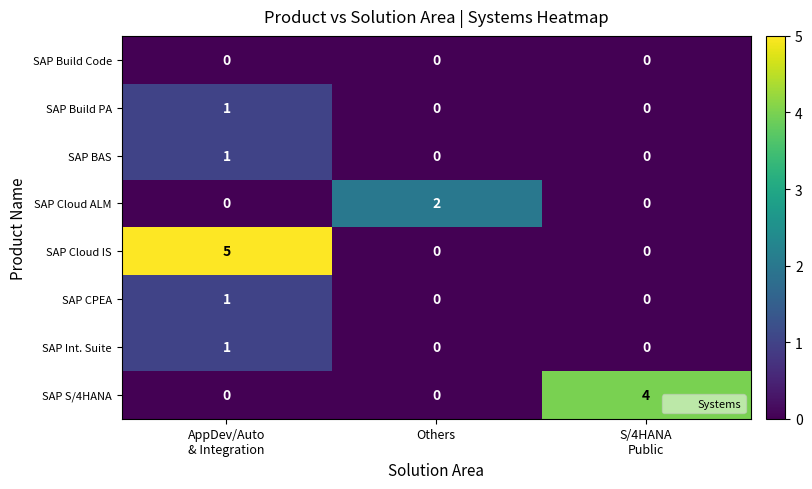

What is the maximum value shown in the chart?

5